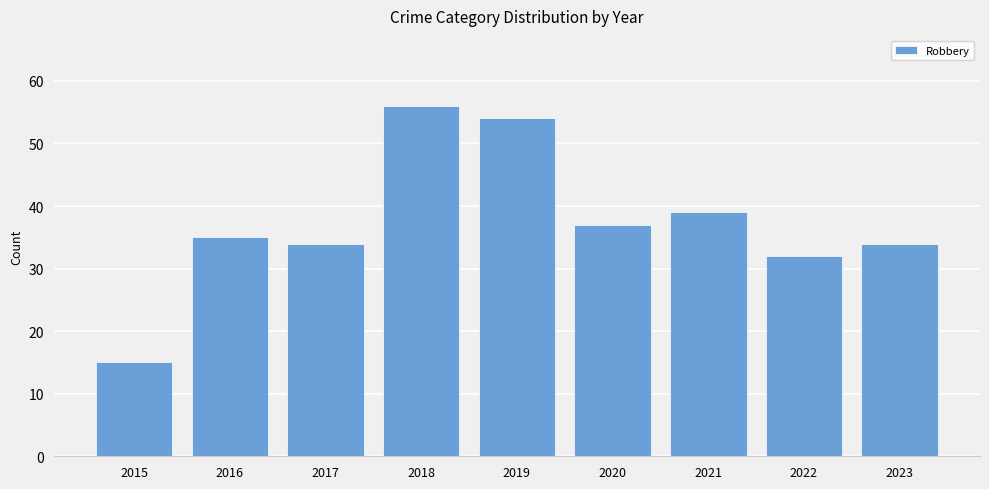

What is the greatest value displayed?

56